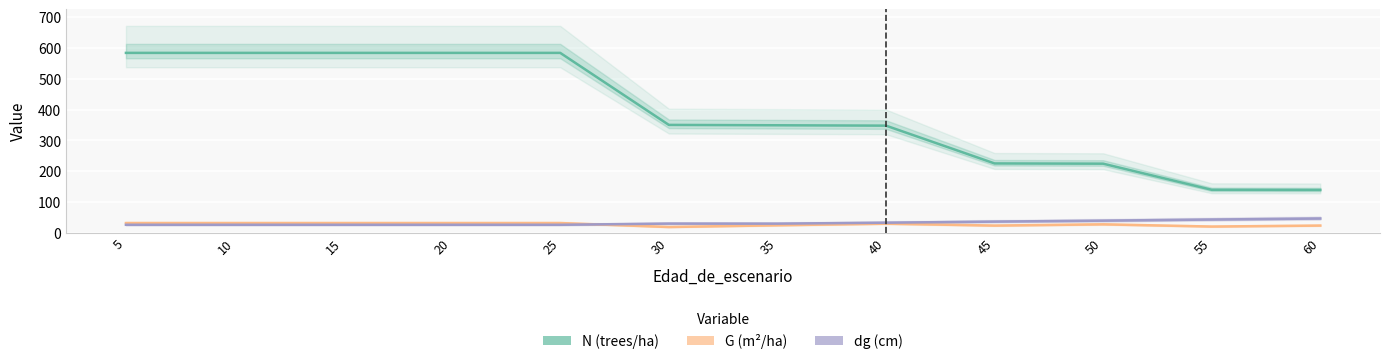

At which label does dg (cm) first exceed 30?

30